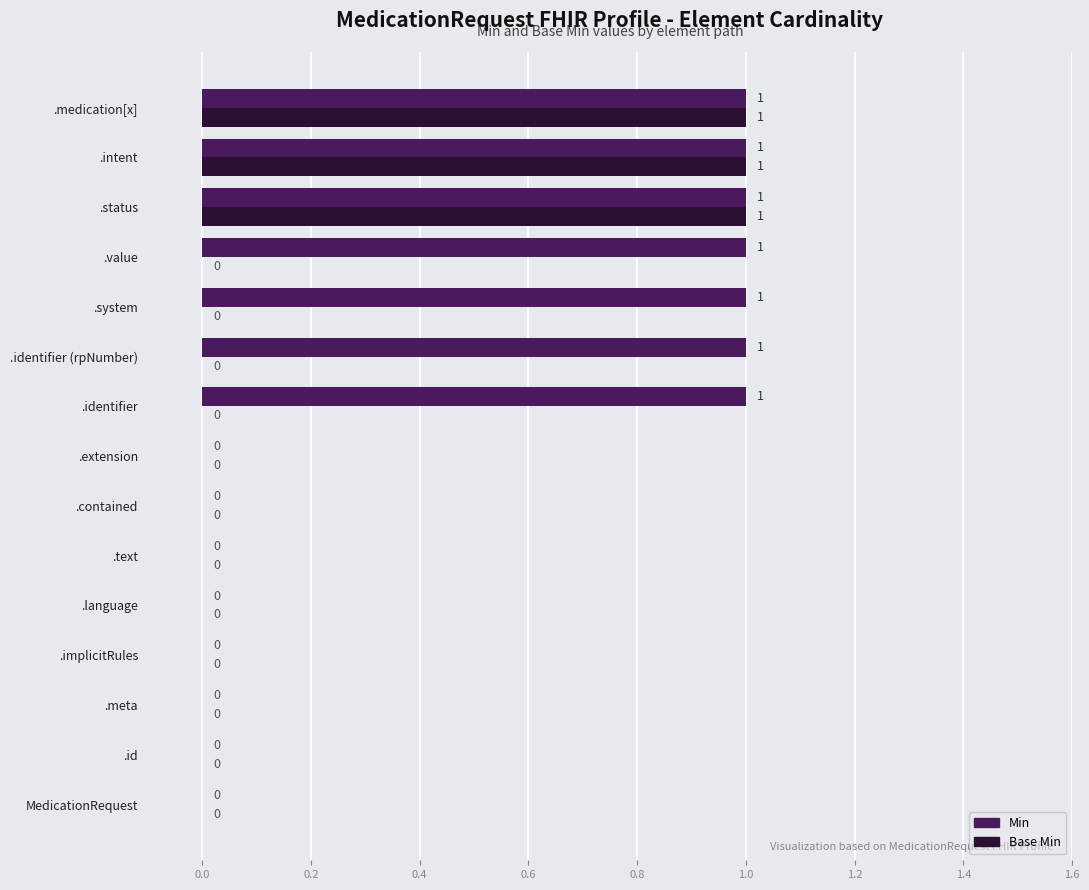

What is the maximum value for Base Min?

1